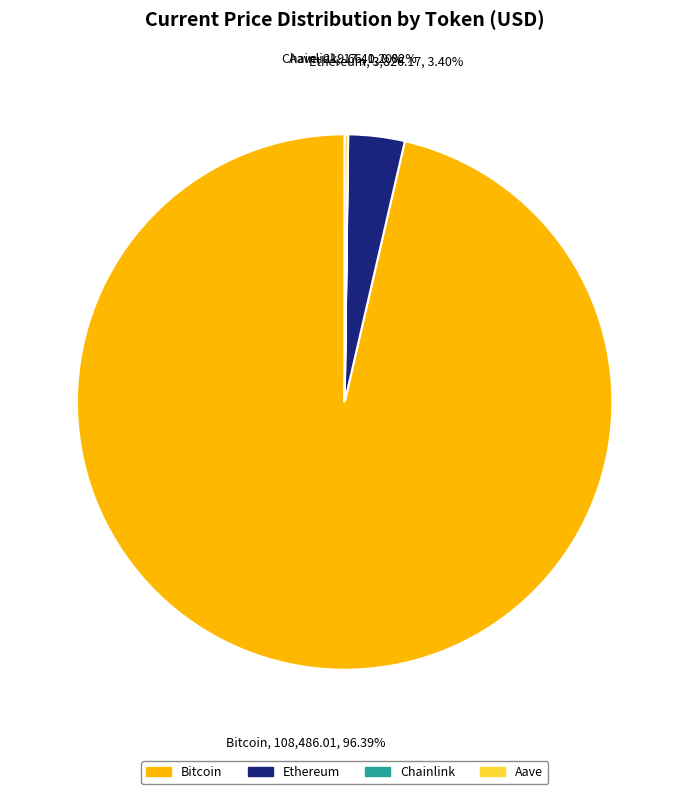

Which category has the biggest portion of the pie?

Bitcoin